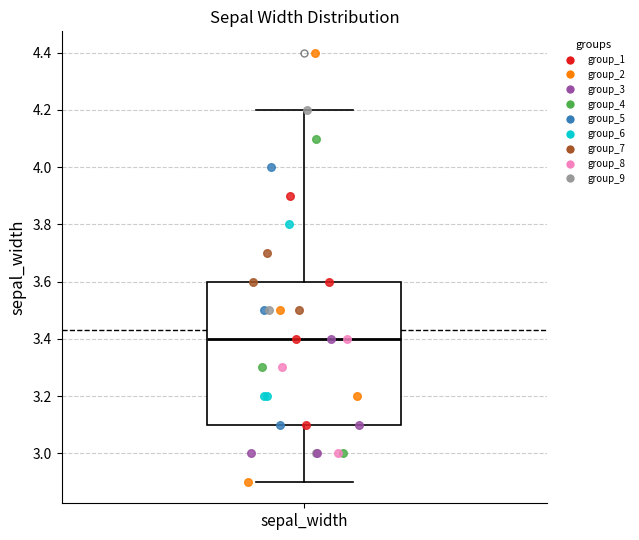

Read this box plot against the y-axis: the position of the median line, the range covered by the box, and the ends of both whiskers. The values are not printed on the chart, so give them approximately, as read against the axis.

median 3.4, box 3.1 to 3.6, whiskers 2.9 to 4.2